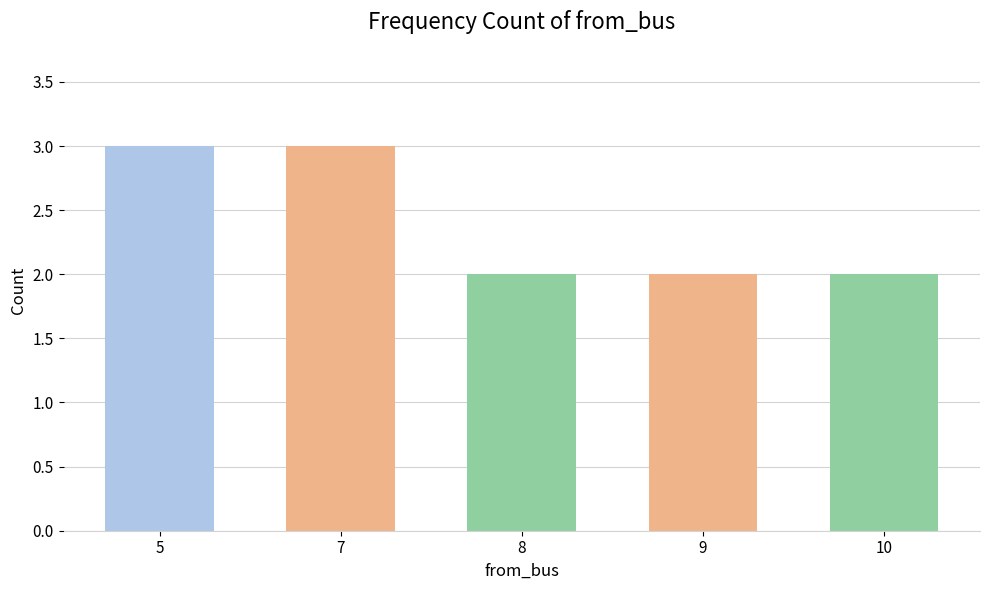

How many distinct data groups are displayed?

1